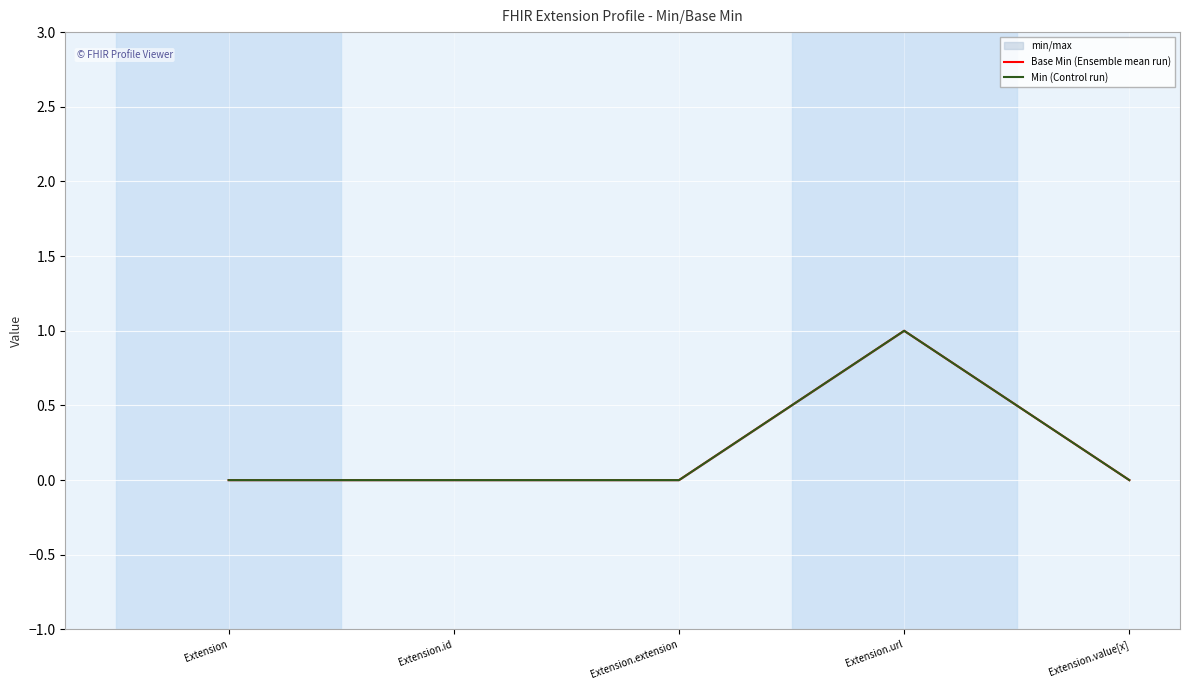

How many lines are shown in the chart?

2